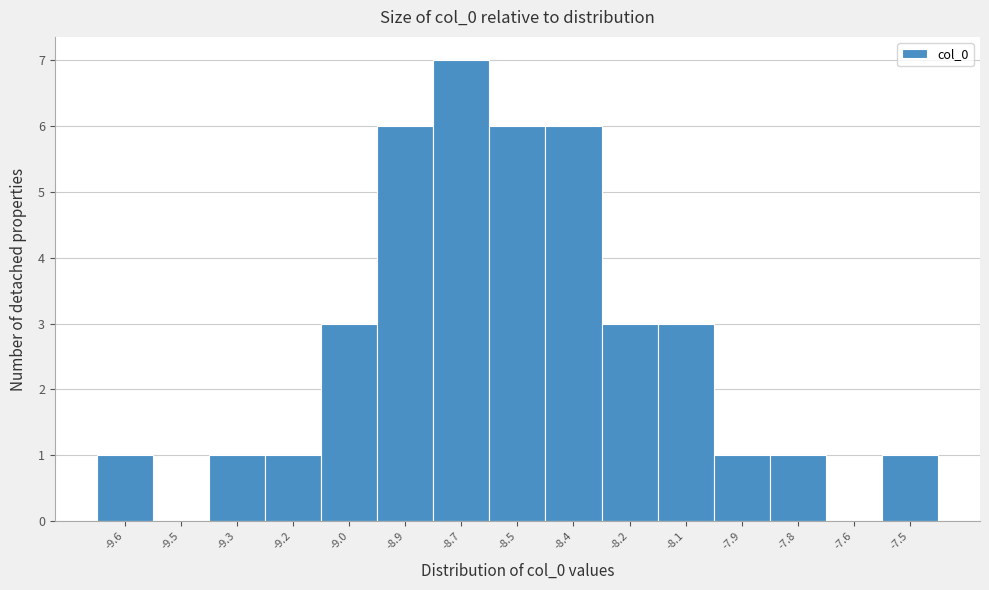

Reading left to right, extract all data points from this chart.

-9.6=1	-9.5=0	-9.3=1	-9.2=1	-9.0=3	-8.9=6	-8.7=7	-8.5=6	-8.4=6	-8.2=3	-8.1=3	-7.9=1	-7.8=1	-7.6=0	-7.5=1